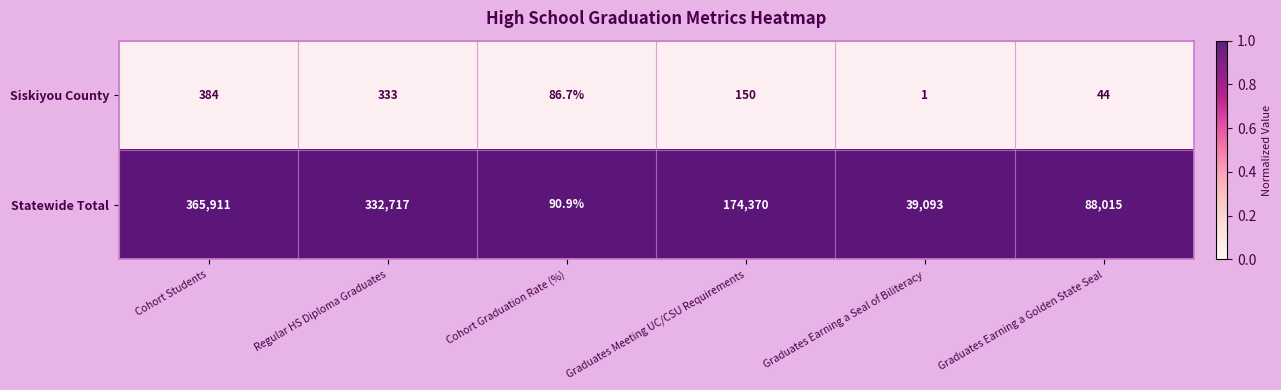

What is the difference between the highest and lowest values at Graduates Earning a Golden State Seal?

87971.0